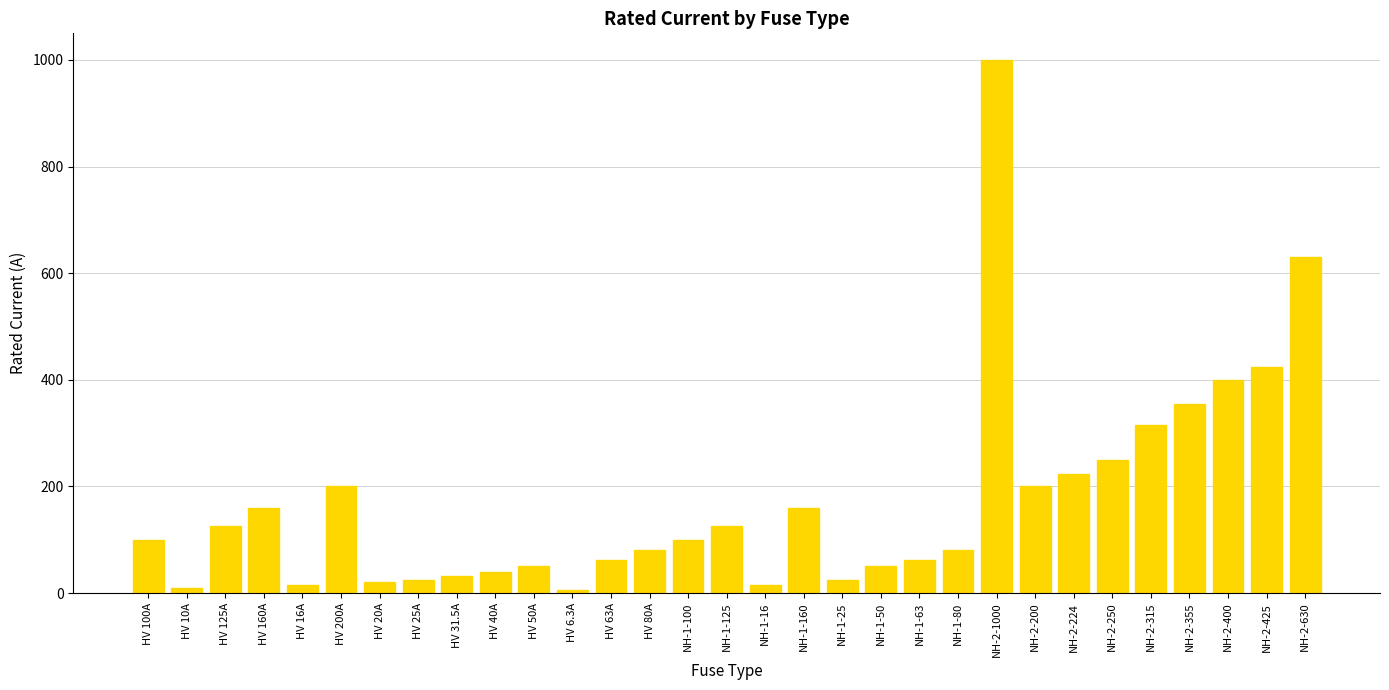

The chart shows a value of 62.6 at NH-2-224. True or false?

False